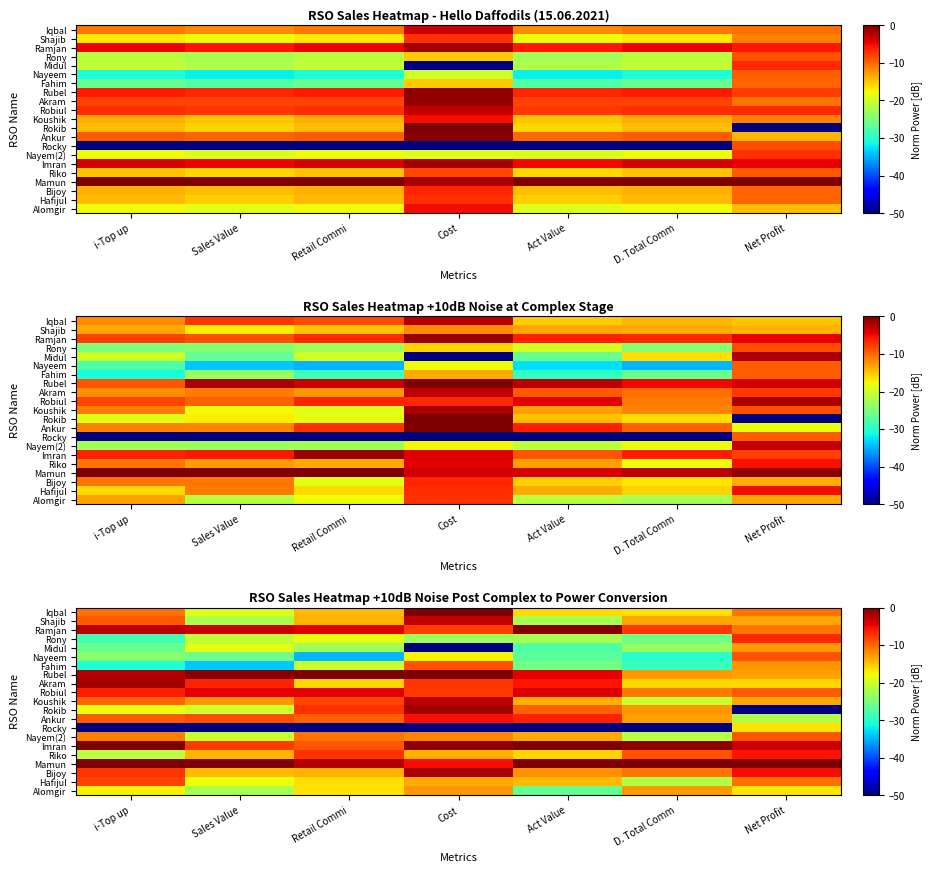

At Act Value, list the series in order from smallest to largest.

Rocky, Midul, Nayeem, Alomgir, Fahim, Shajib, Rony, Iqbal, Riko, Hafijul, Koushik, Nayem(2), Bijoy, Rokib, Ankur, Akram, Rubel, Robiul, Ramjan, Imran, Mamun